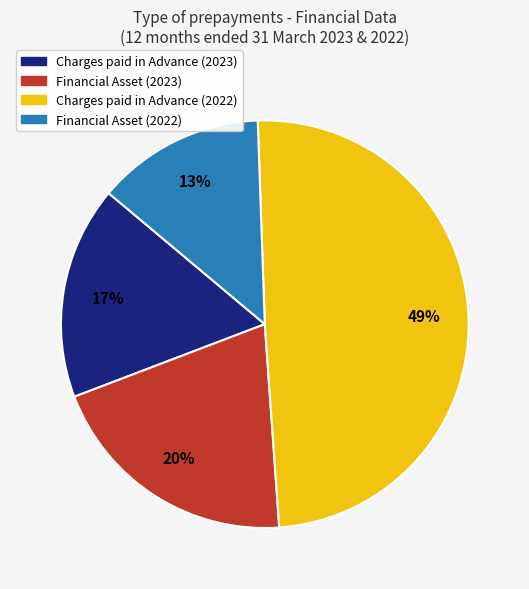

True or false: Financial Asset (2022) accounts for 13% of the total.

True